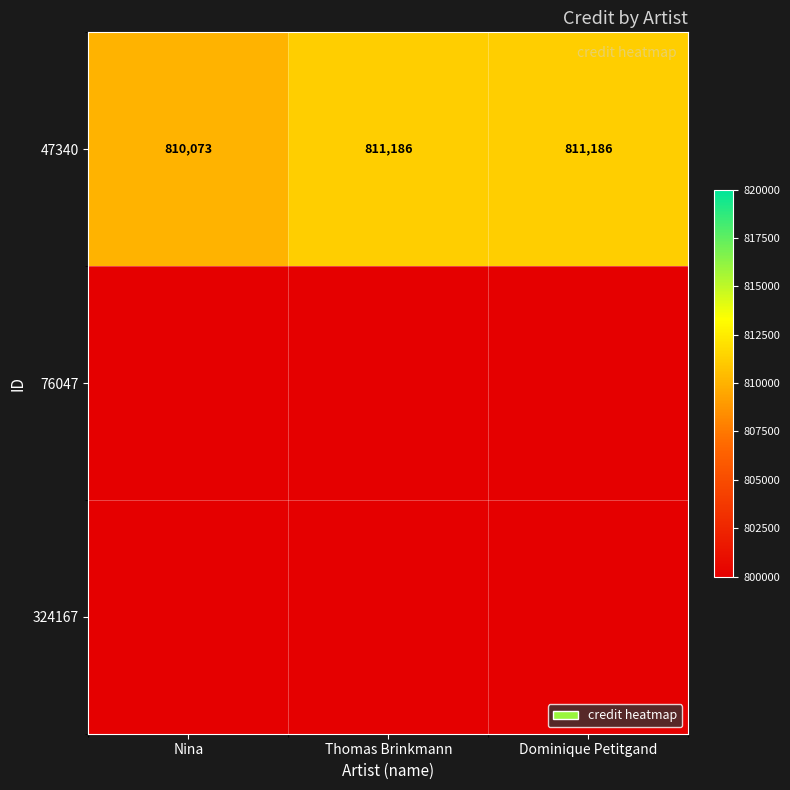

How many 47340 values are between 810073 and 811186?

3